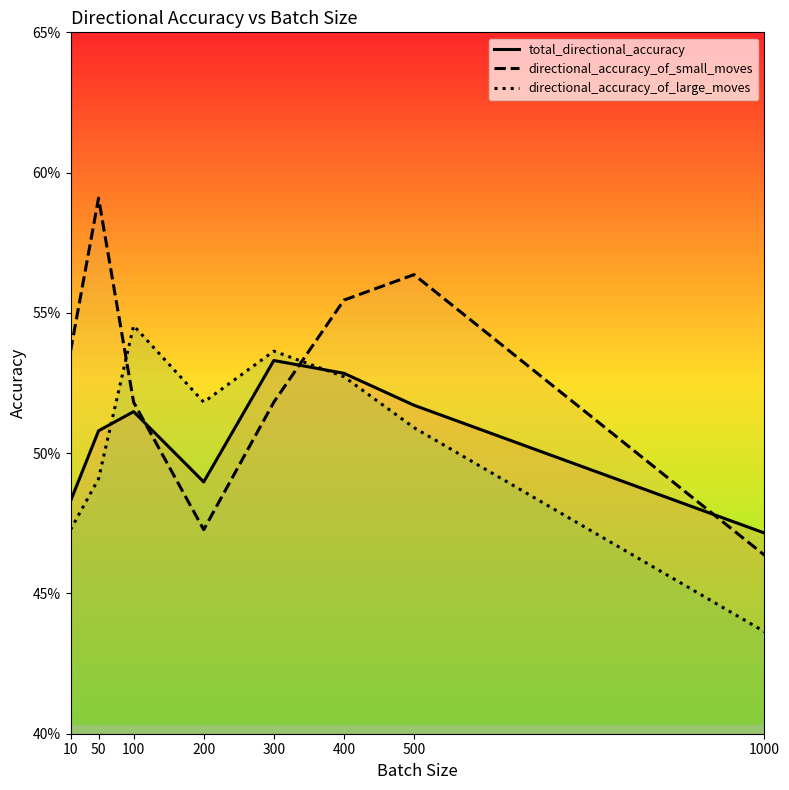

How many interior local valleys does the total_directional_accuracy series have?

1